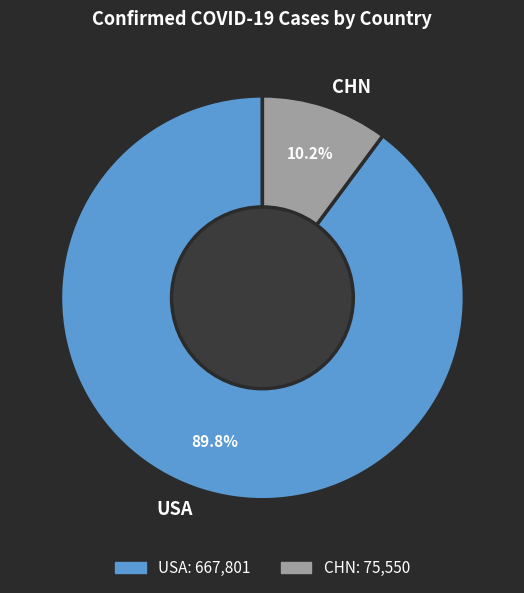

Between USA and CHN, which is larger?

USA